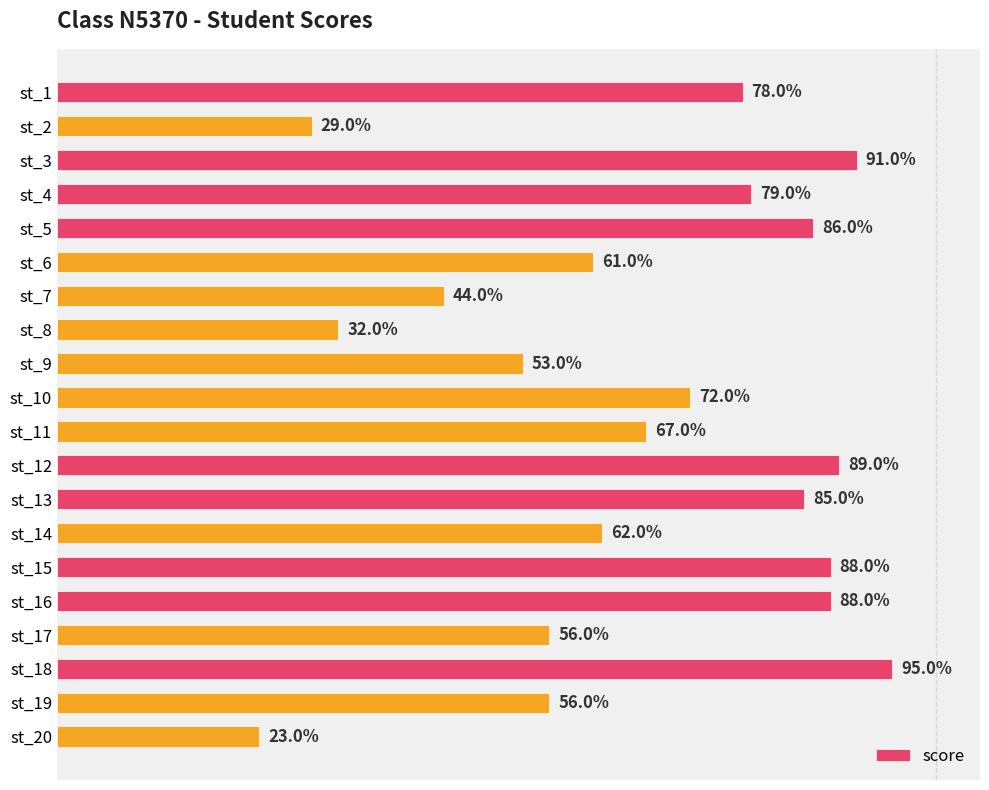

Between st_11 and st_20, which is larger?

st_11